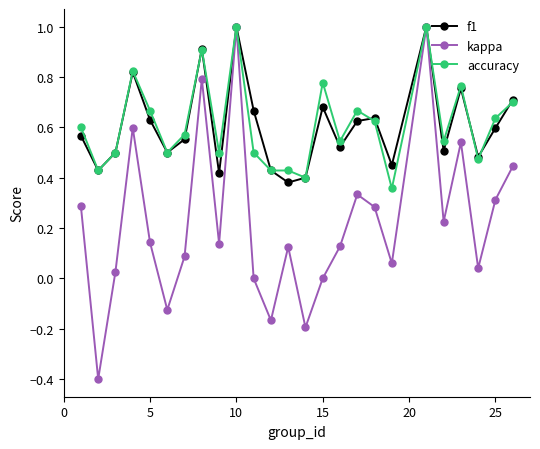

Which series has the largest range (max minus min)?

kappa